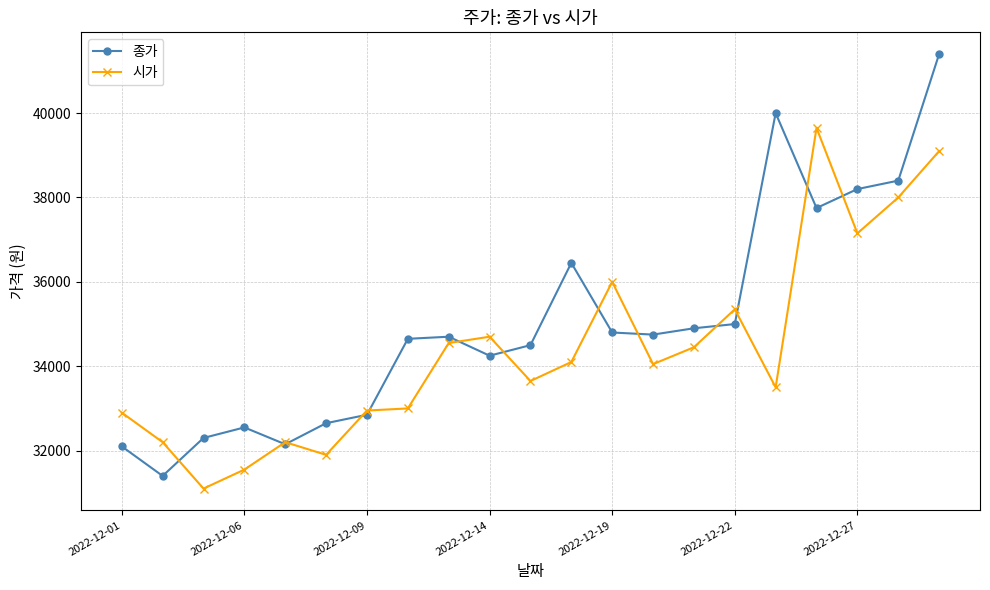

What is the maximum value for 시가?

39650